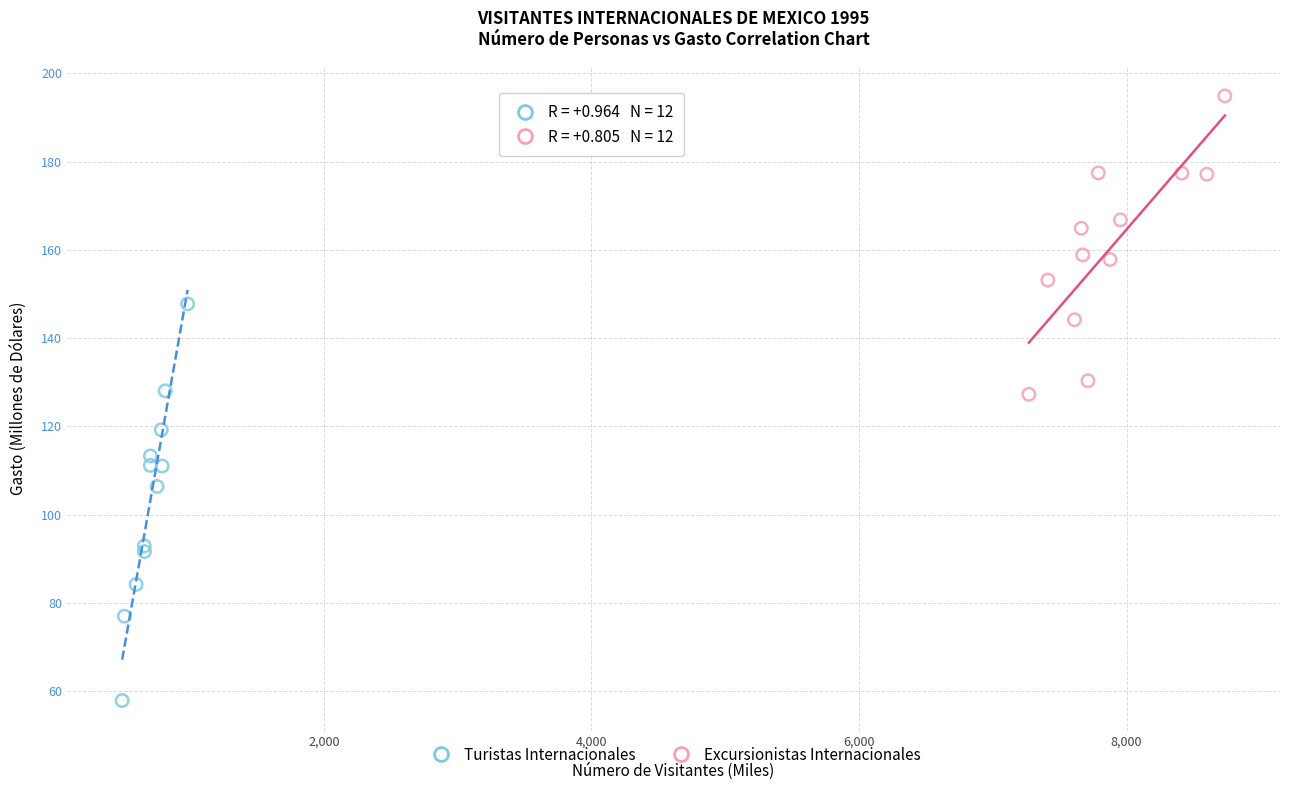

Which series has the widest spread of Y values?

Turistas Internacionales